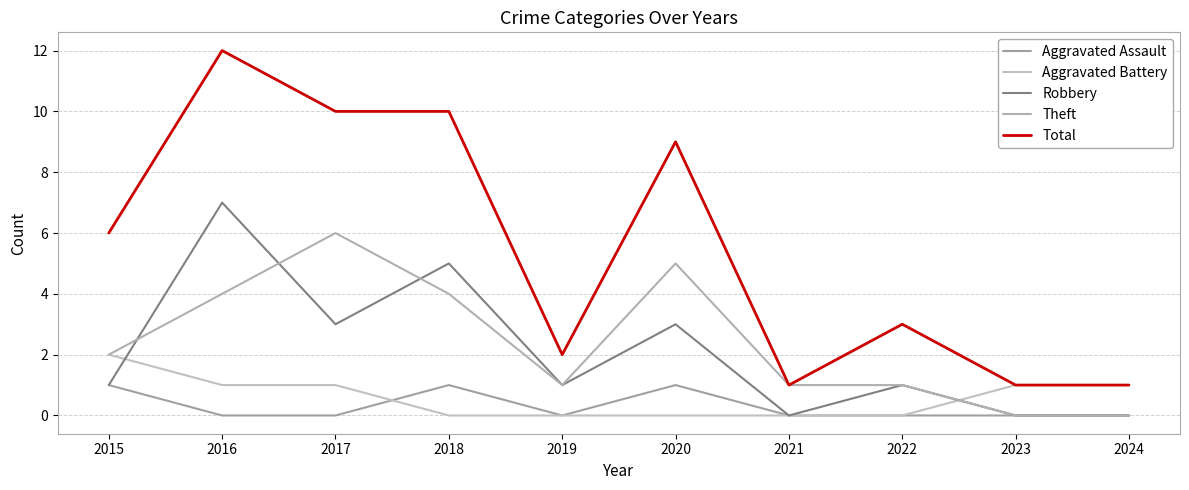

What is the difference between the Robbery values at 2024 and 2020?

3